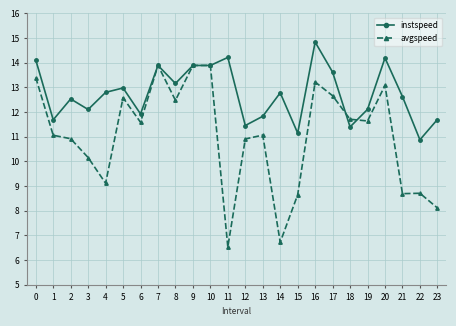

Which series has the widest spread of values?

avgspeed